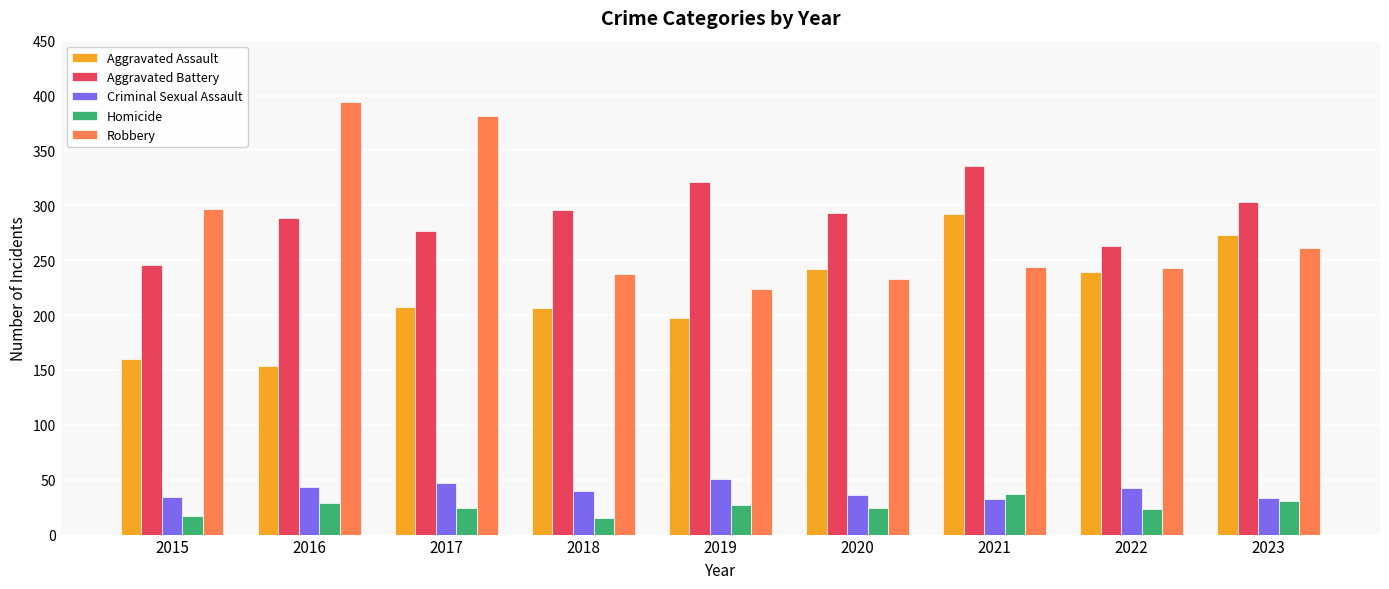

What is the spread (max minus min) of values at 2019?

294